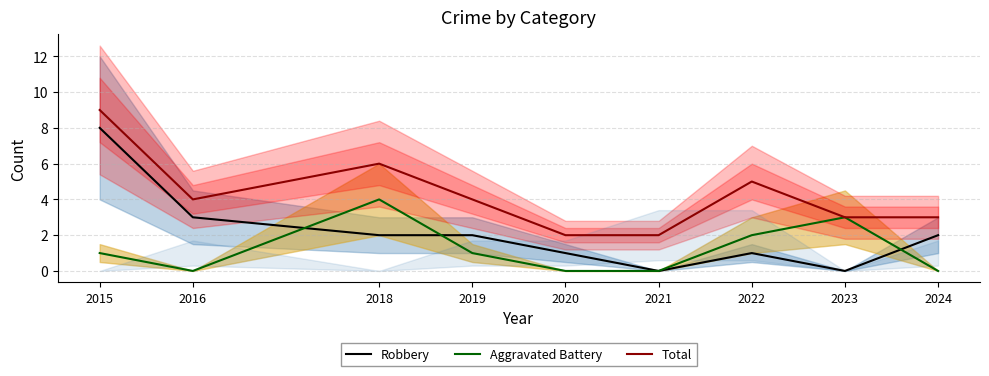

True or false: Total and Robbery intersect in this chart.

False